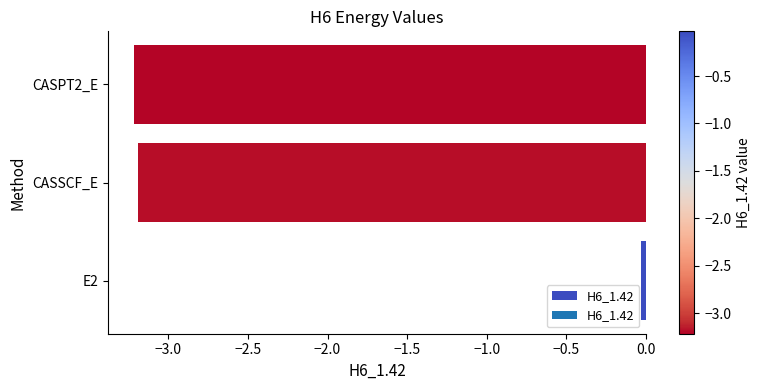

The value at CASPT2_E is -3.2. True or false?

True